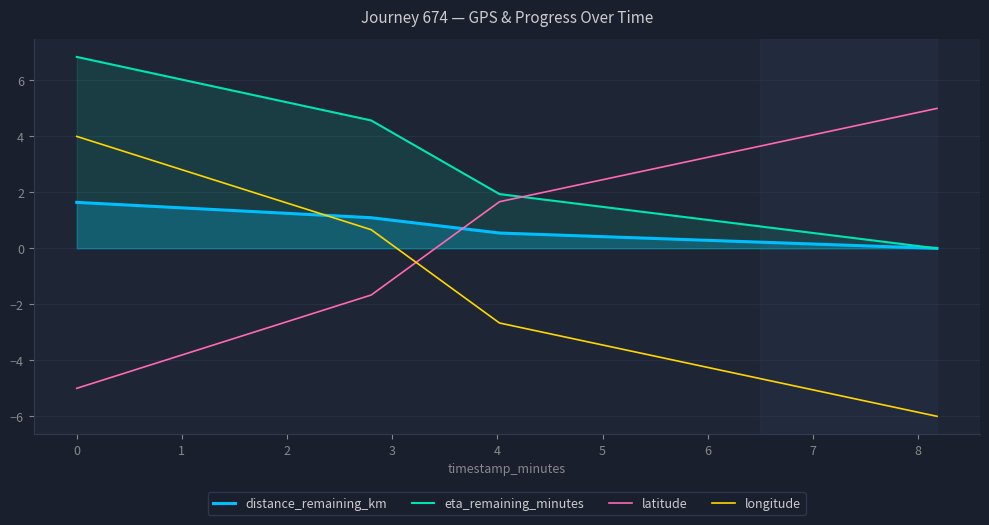

What is the highest value of the longitude series?

4.0